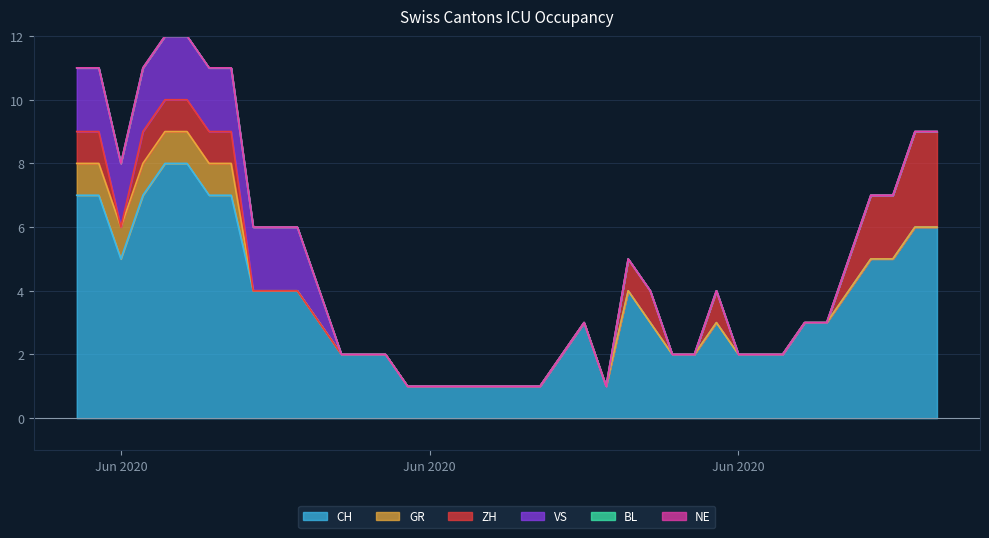

How many interior local valleys does the CH series have?

2